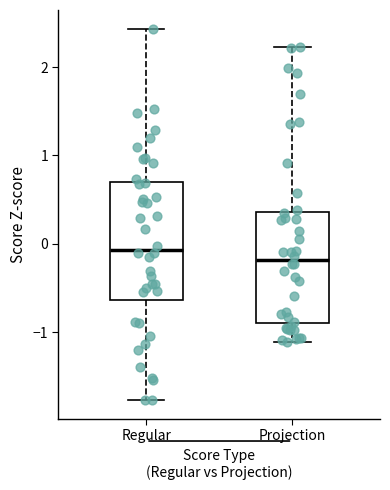

Reading left to right, read every box against the y-axis: the position of its median line, the range the box covers, and the ends of its whiskers. The values are not printed on the chart, so give them approximately, as read against the axis.

Regular: median -0.1, box -0.6 to 0.7, whiskers -1.8 to 2.4
Projection: median -0.2, box -0.9 to 0.4, whiskers -1.1 to 2.2